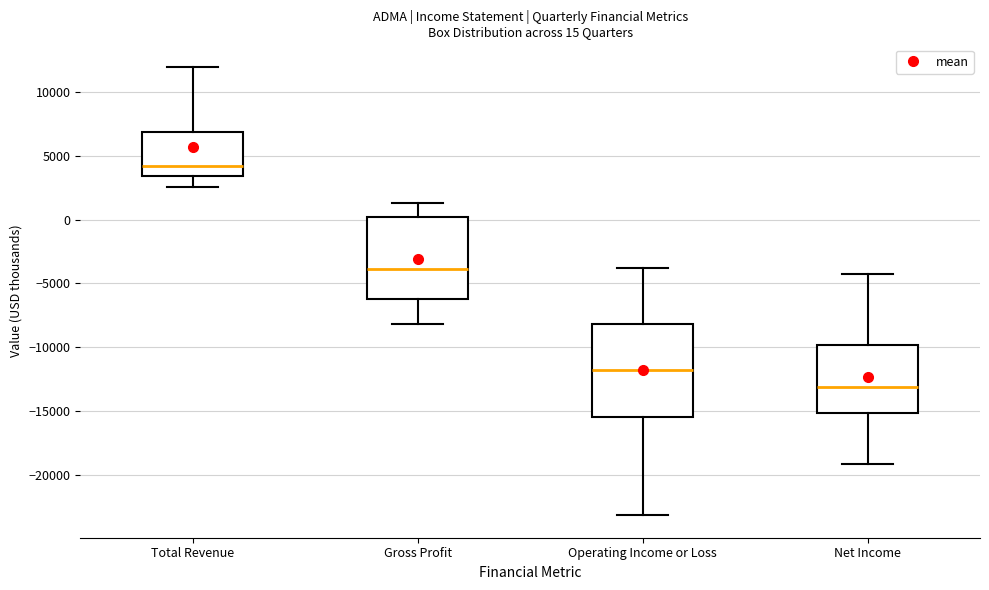

Which box's median line is the lowest?

Net Income